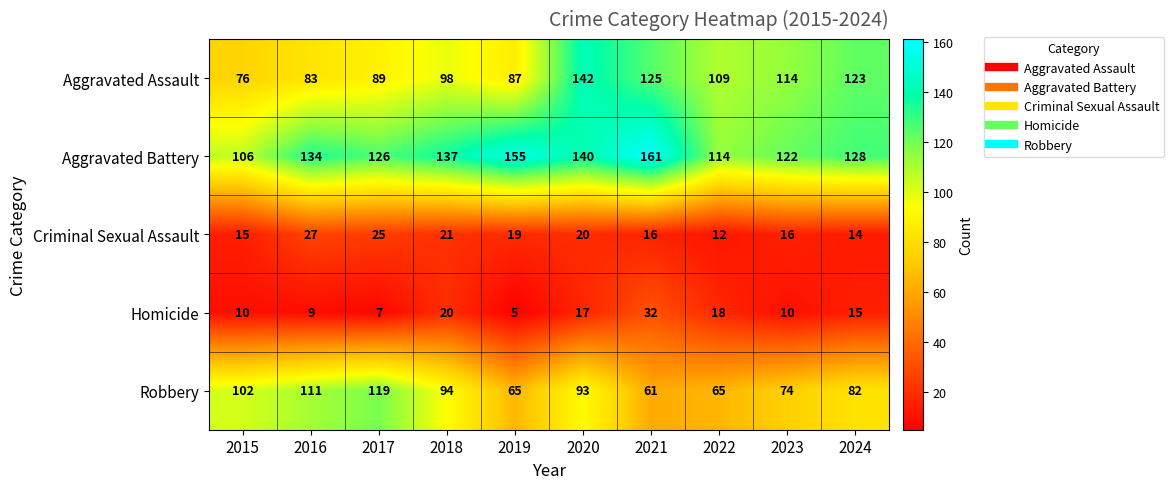

Is it true that Aggravated Battery equals 261 at 2019?

False